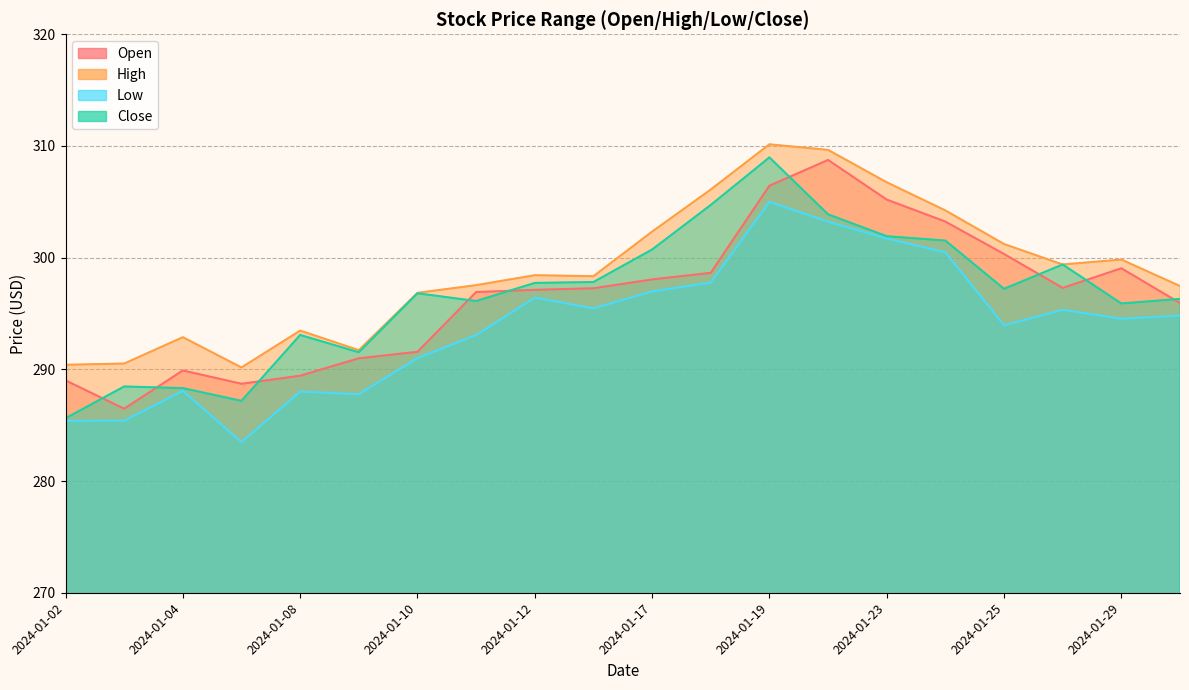

What is the greatest value displayed?

310.1